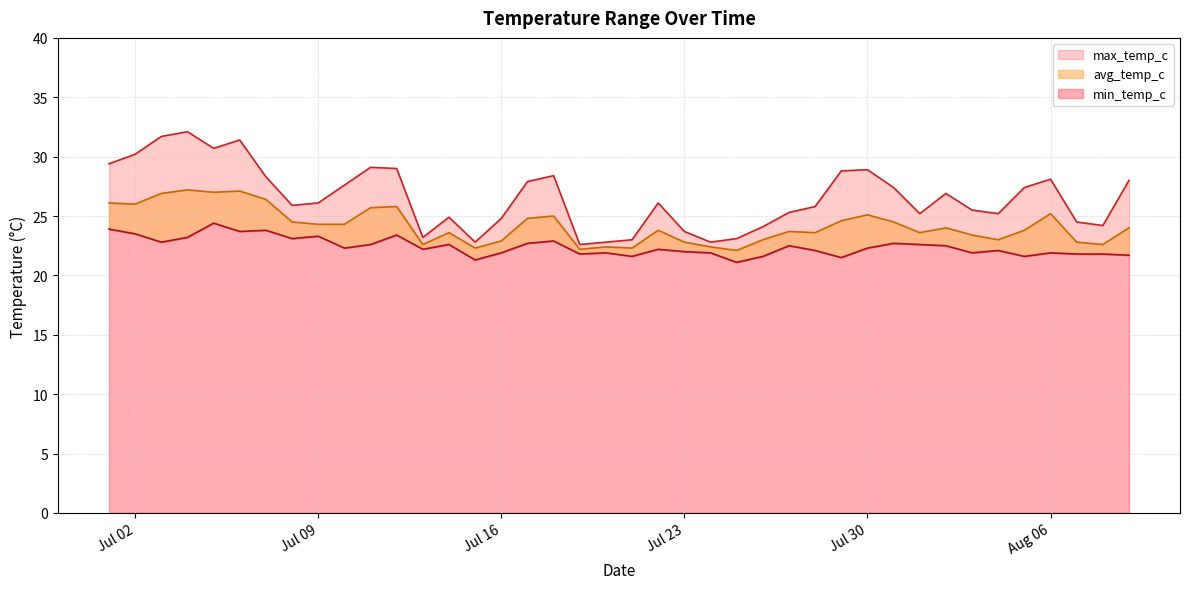

True or false: avg_temp_c and max_temp_c cross at least once.

False